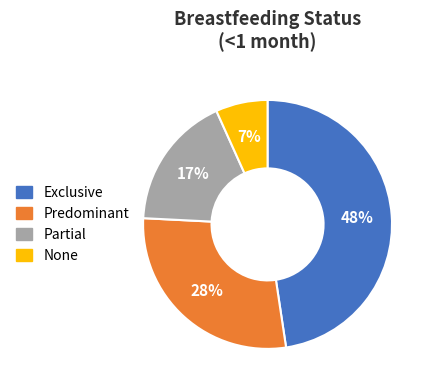

True or false: Predominant accounts for 28% of the total.

True